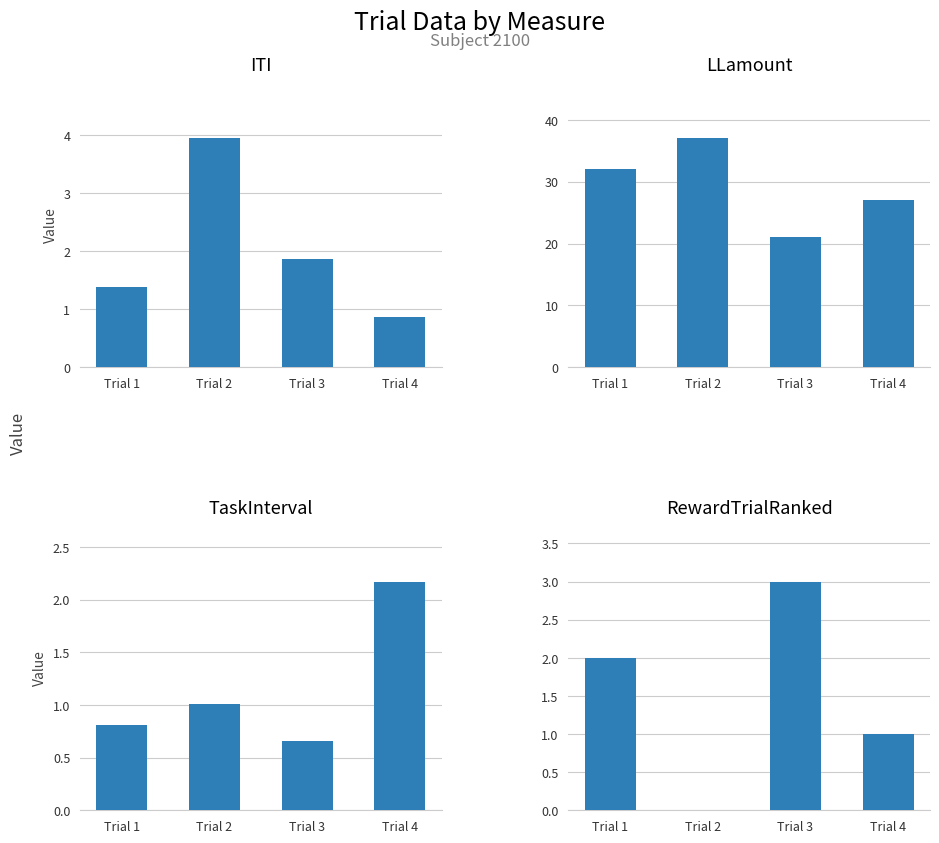

What is the sum of the TaskInterval values at Trial 3 and Trial 2?

1.7